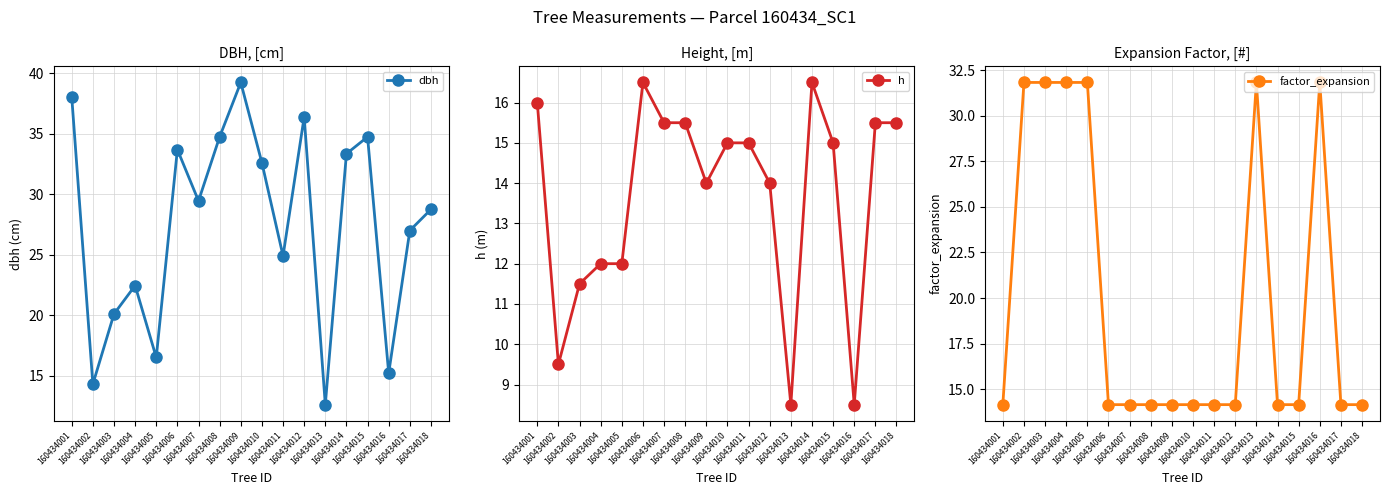

Where do h and factor_expansion first cross each other?

160434001 and 160434002